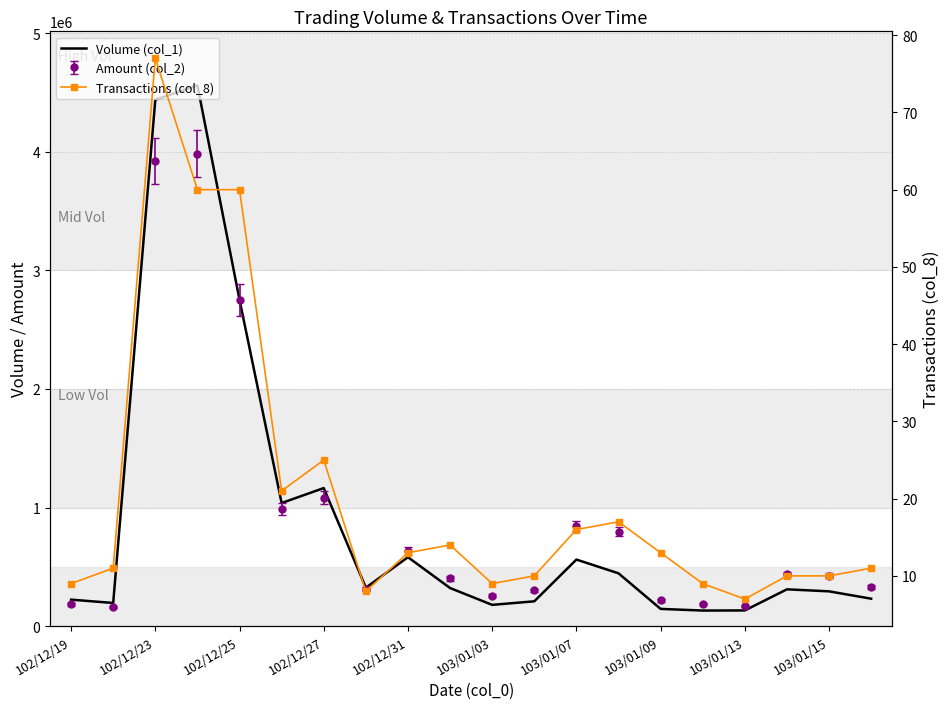

The value of Transactions (col_8) at 103/01/03 is 32. True or false?

False